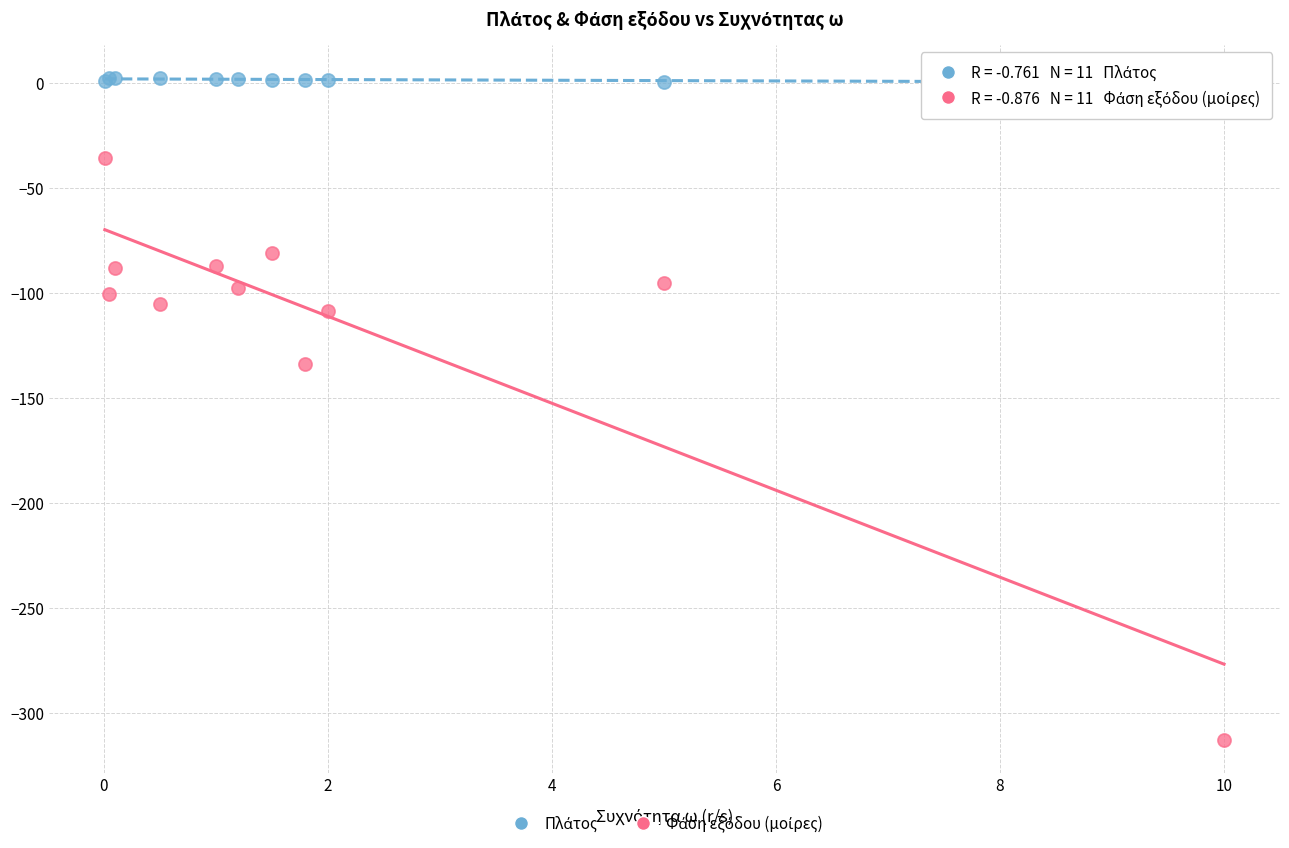

What is the X range (max minus min) for the scatter plot?

10.0